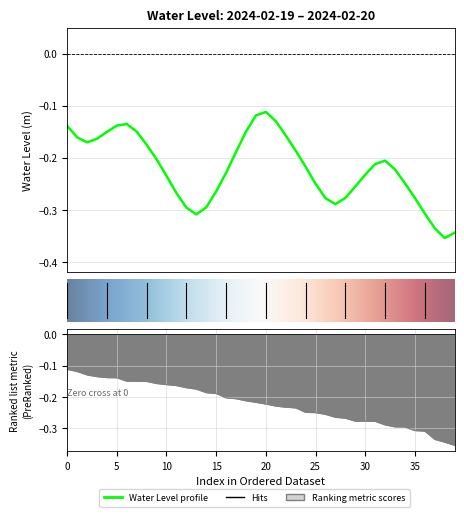

What is the change in value from 2024-02-19 07:00 to 2024-02-19 11:00?

-0.1